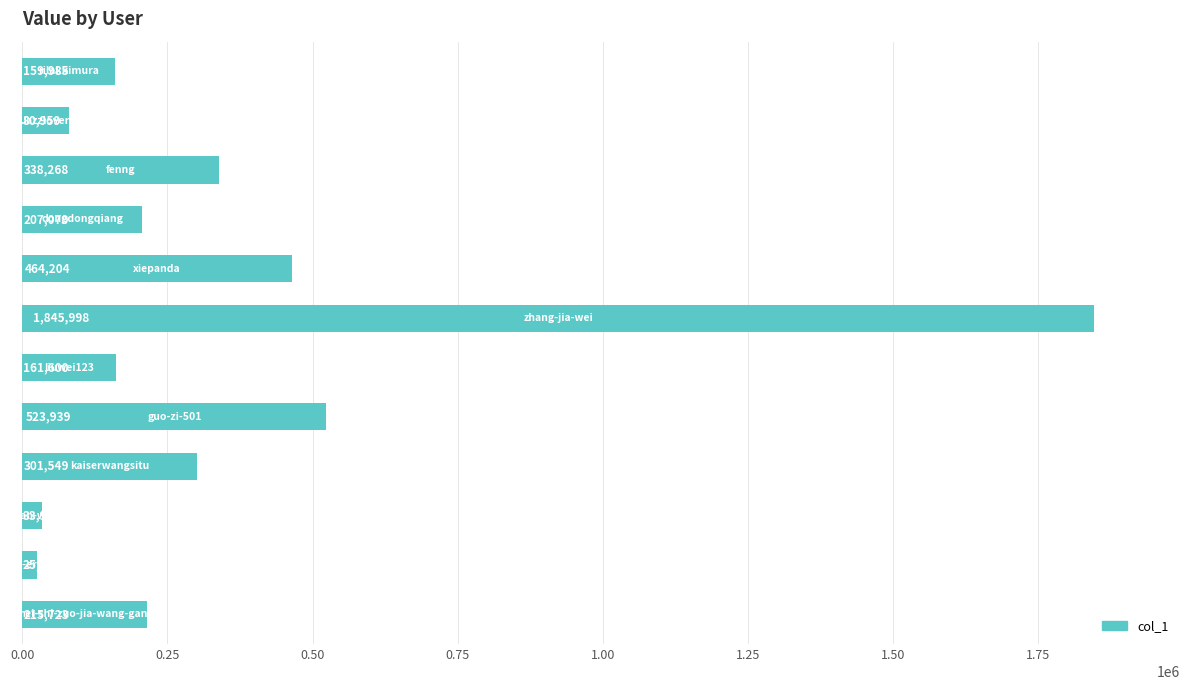

What is the greatest value displayed?

1845998